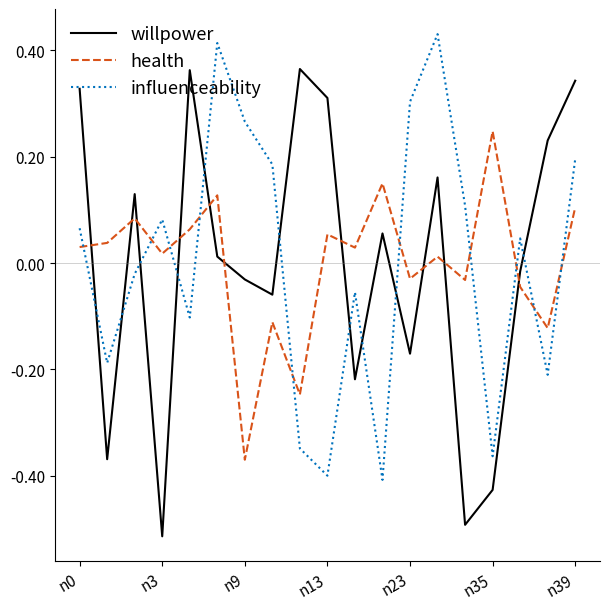

Which series ends up on top after the final intersection of willpower and influenceability?

willpower